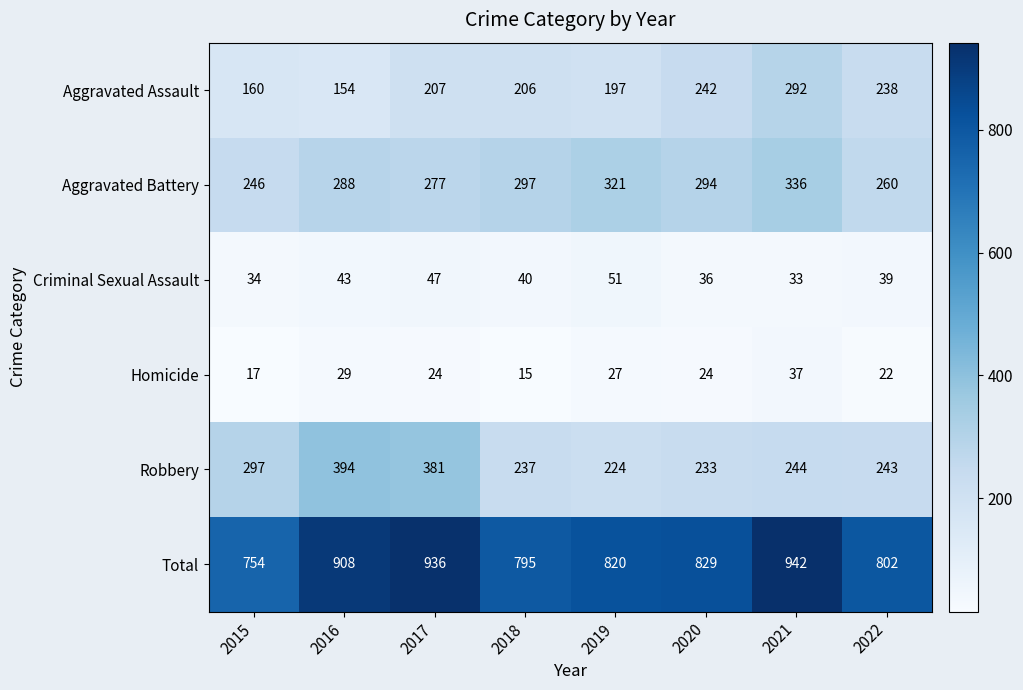

What is the difference between the Aggravated Battery values at 2016 and 2021?

48